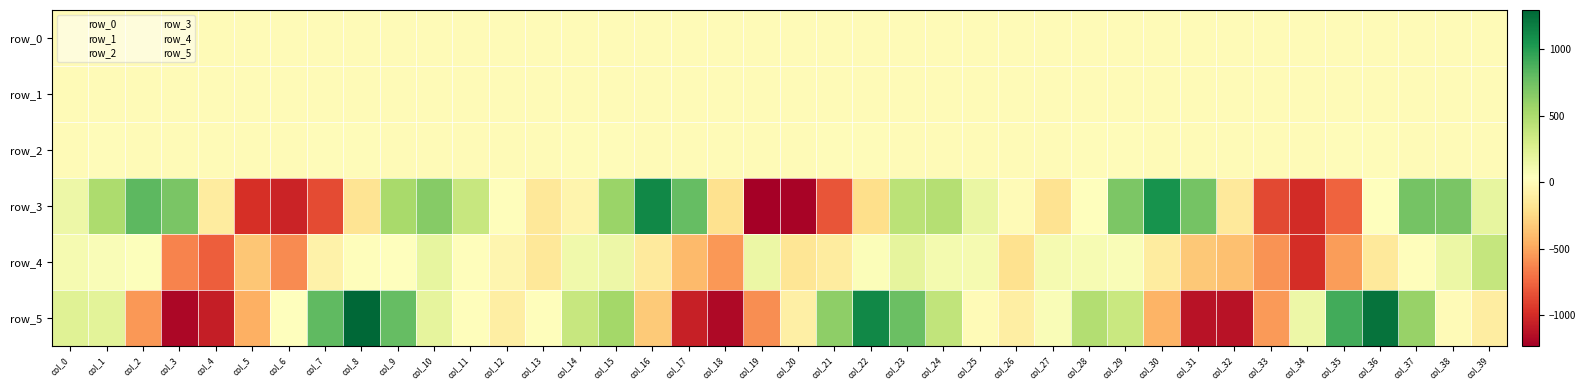

How many series are shown in this chart?

6